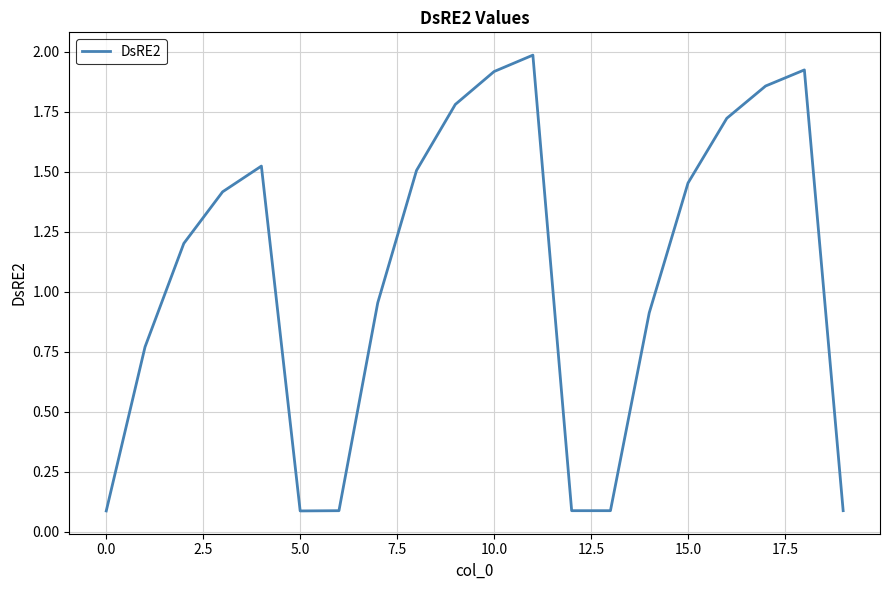

What is the maximum value shown in the chart?

2.0